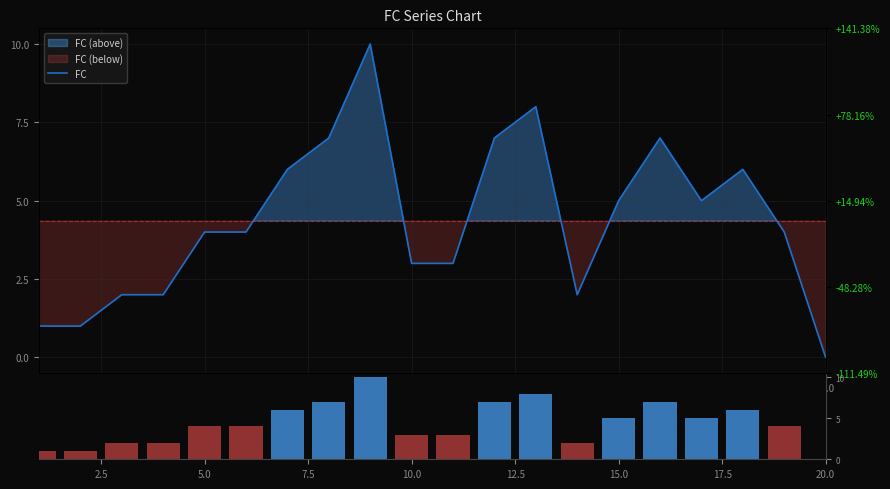

What is the sum of all FC values?

87